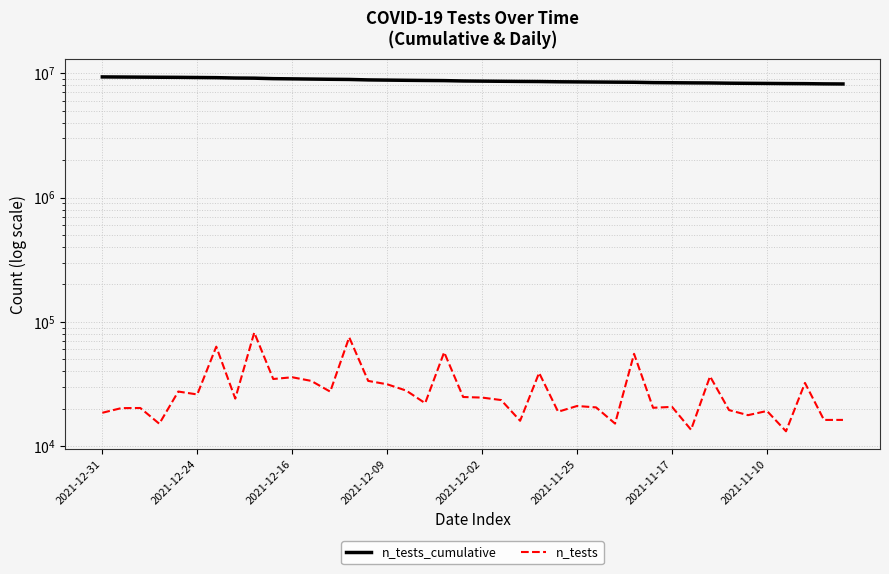

Which series changed the most between 17 and 28?

n_tests_cumulative